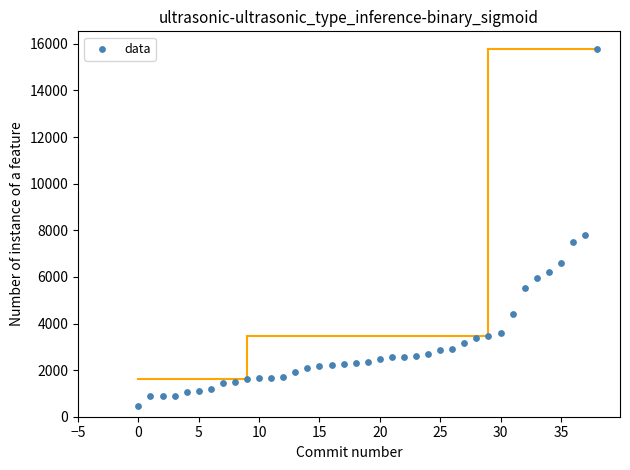

What is the range of Y values (max minus min)?

15316.5